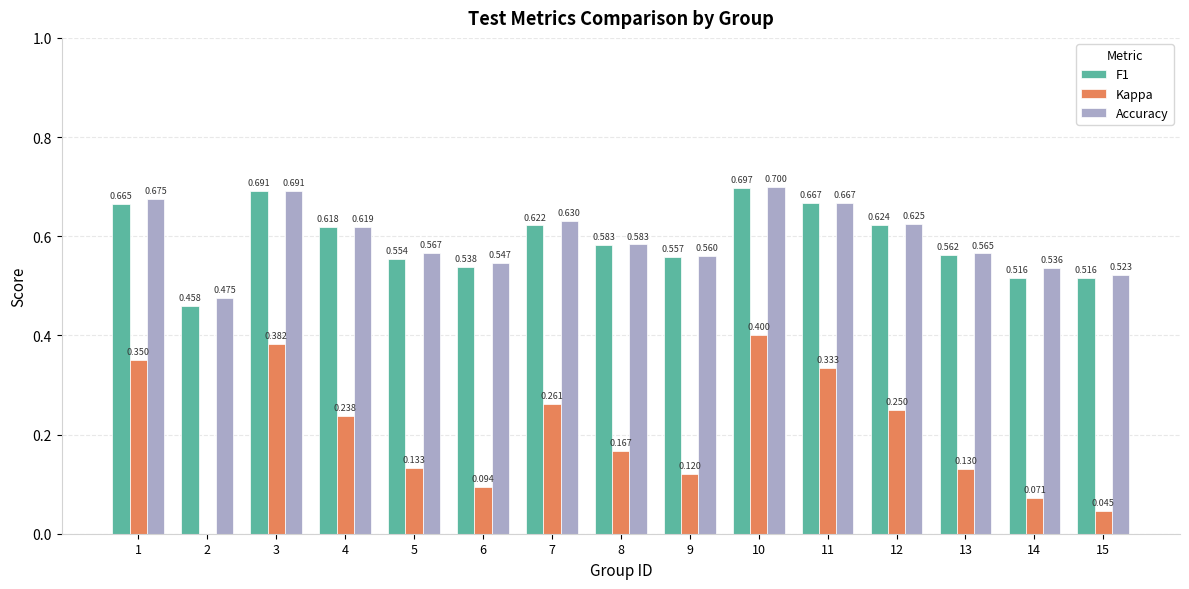

What are all the series names shown in the legend?

F1, Kappa, Accuracy